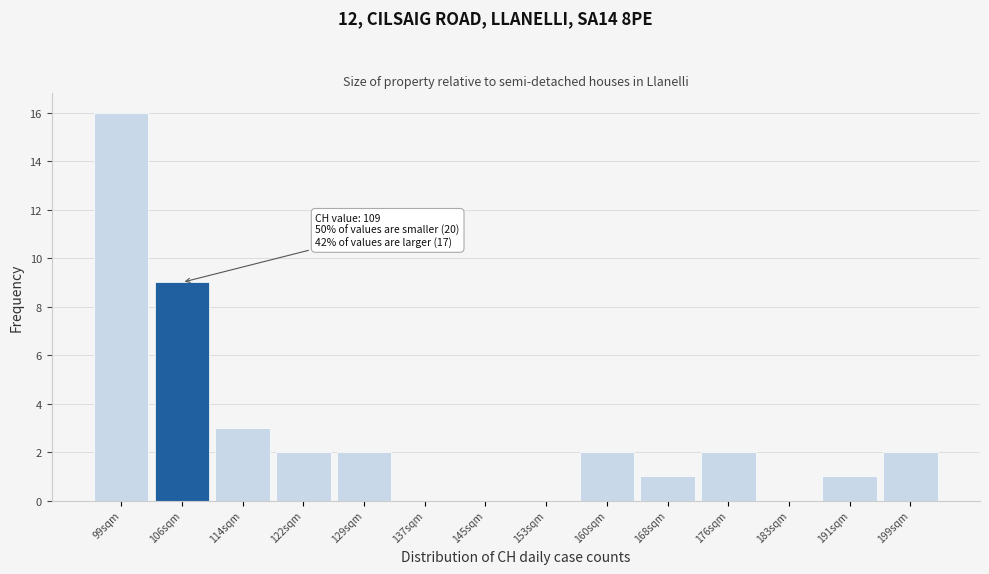

Reading right to left, what are all the values shown in this chart?

199sqm=2	191sqm=1	183sqm=0	176sqm=2	168sqm=1	160sqm=2	153sqm=0	145sqm=0	137sqm=0	129sqm=2	122sqm=2	114sqm=3	106sqm=9	99sqm=16